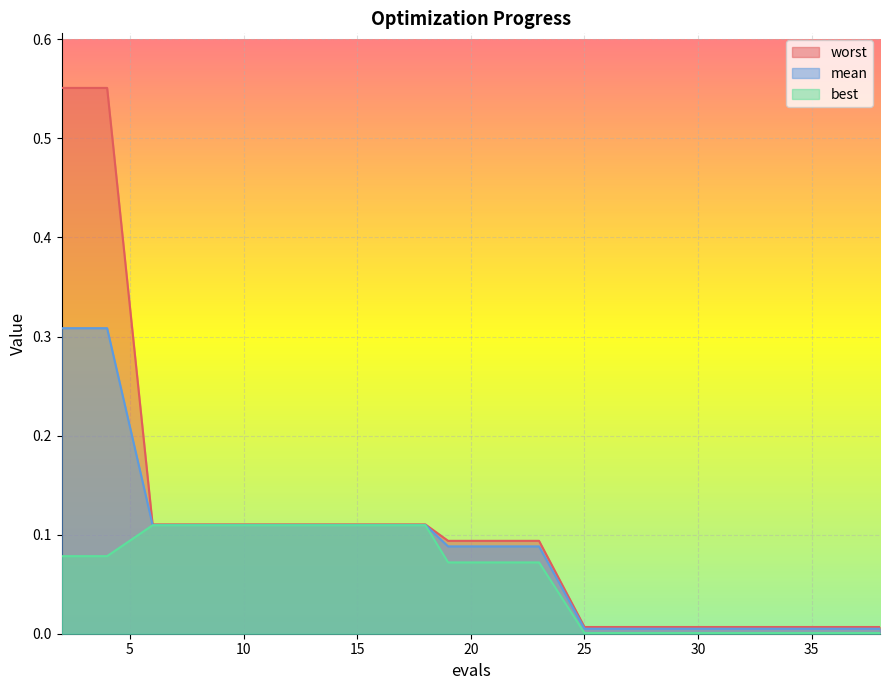

Which series has the largest total across all categories?

worst